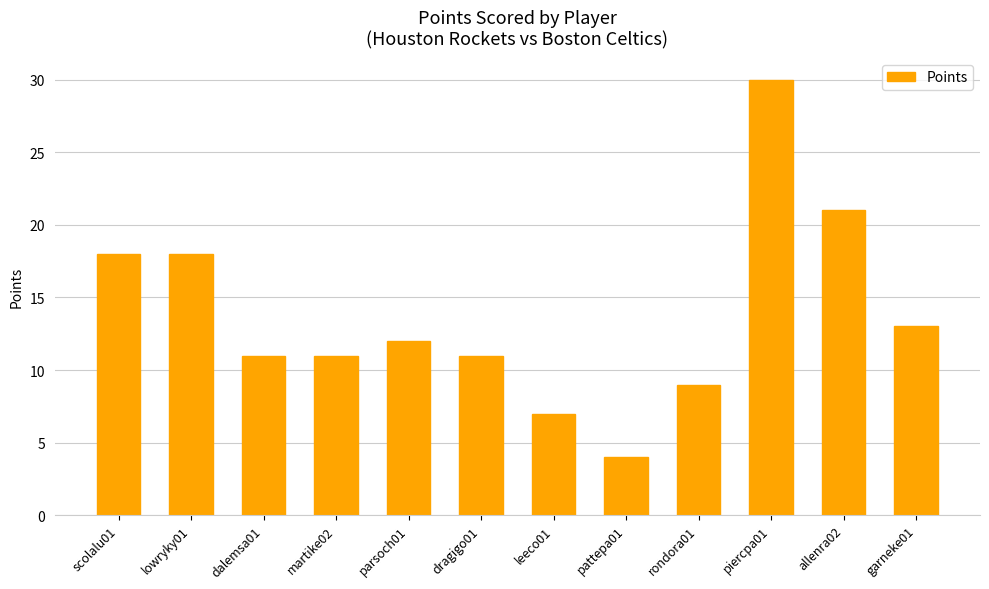

Reading right to left, list all the values displayed in this chart.

garneke01=13	allenra02=21	piercpa01=30	rondora01=9	pattepa01=4	leeco01=7	dragigo01=11	parsoch01=12	martike02=11	dalemsa01=11	lowryky01=18	scolalu01=18